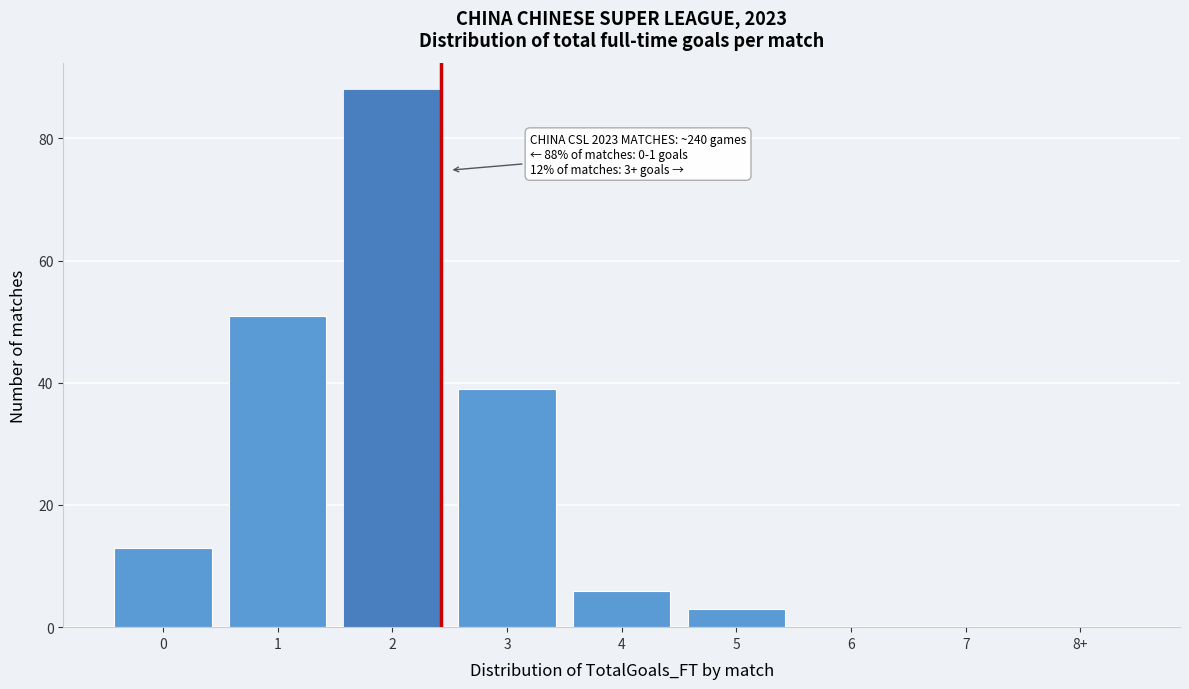

Reading right to left, transcribe all the data shown in this chart.

8+=0	7=0	6=0	5=3	4=6	3=39	2=88	1=51	0=13